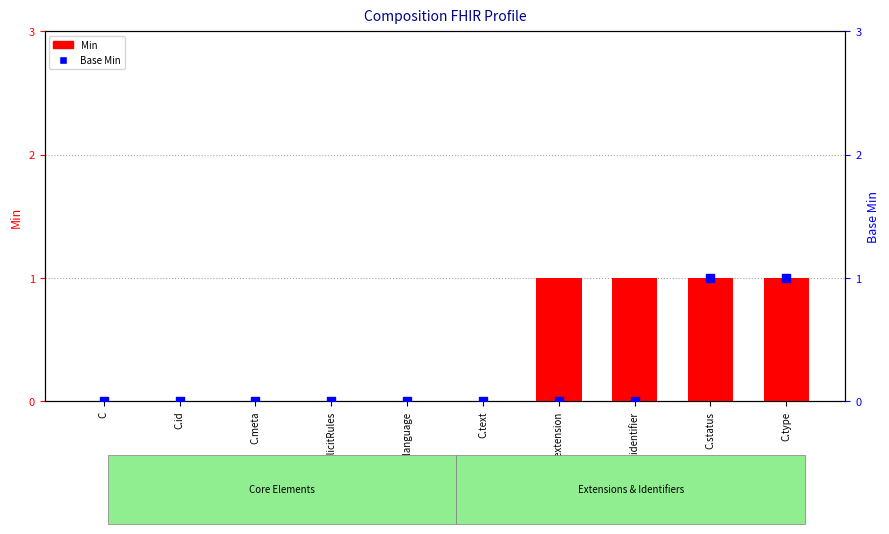

Which series contains the lowest Y value?

Min